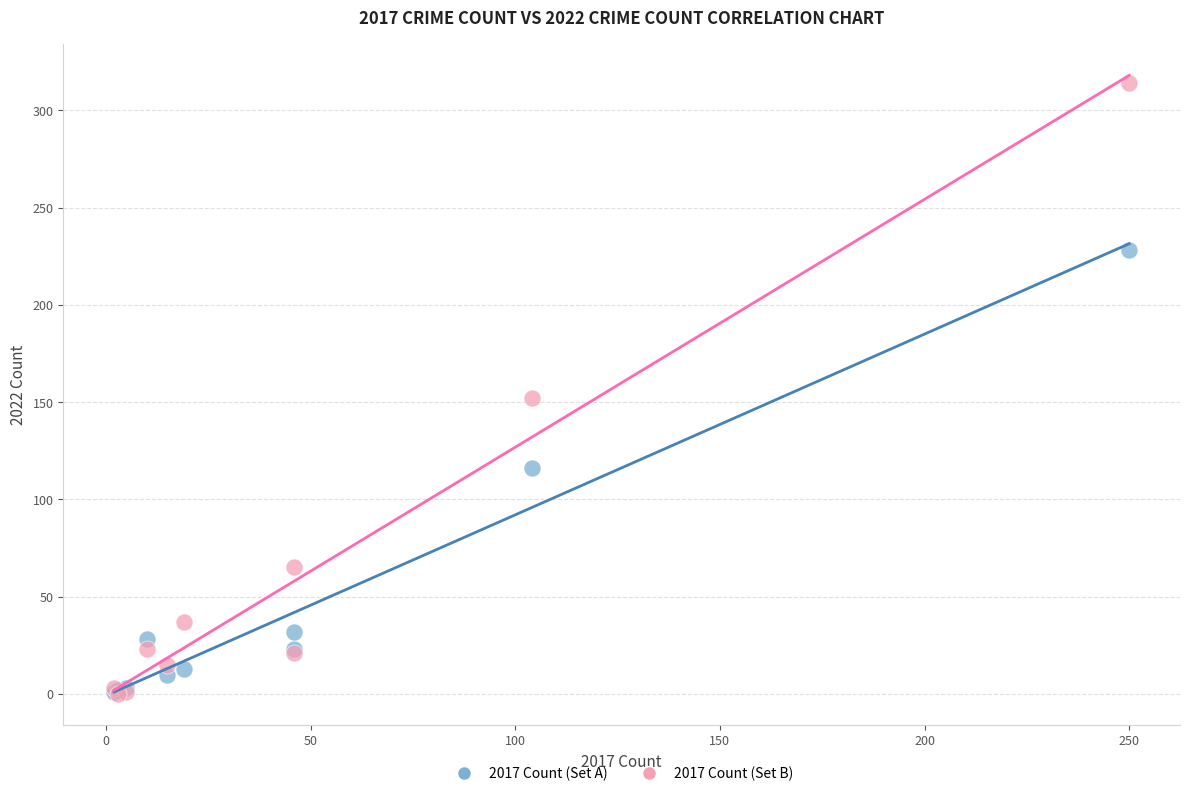

Across all series, what Y value is closest to 157?

152